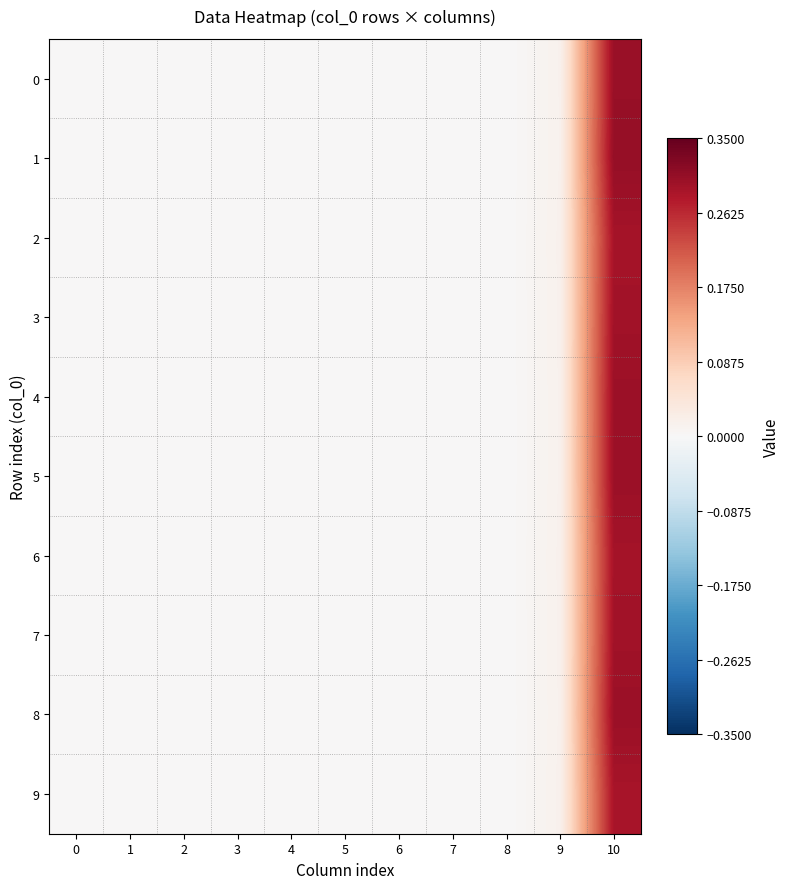

Reading left to right, list all the values displayed in this chart.

0: 0=0.0	1=0.0	2=0.0	3=0.0	4=0.0	5=0.0	6=0.0	7=0.0	8=0.0	9=0.0	10=0.3
1: 0=0.0	1=0.0	2=0.0	3=0.0	4=0.0	5=0.0	6=0.0	7=0.0	8=0.0	9=0.0	10=0.3
2: 0=0.0	1=0.0	2=0.0	3=0.0	4=0.0	5=0.0	6=0.0	7=0.0	8=0.0	9=0.0	10=0.3
3: 0=0.0	1=0.0	2=0.0	3=0.0	4=0.0	5=0.0	6=0.0	7=0.0	8=0.0	9=0.0	10=0.3
4: 0=0.0	1=0.0	2=0.0	3=0.0	4=0.0	5=0.0	6=0.0	7=0.0	8=0.0	9=0.0	10=0.3
5: 0=0.0	1=0.0	2=0.0	3=0.0	4=0.0	5=0.0	6=0.0	7=0.0	8=0.0	9=0.0	10=0.3
6: 0=0.0	1=0.0	2=0.0	3=0.0	4=0.0	5=0.0	6=0.0	7=0.0	8=0.0	9=0.0	10=0.3
7: 0=0.0	1=0.0	2=0.0	3=0.0	4=0.0	5=0.0	6=0.0	7=0.0	8=0.0	9=0.0	10=0.3
8: 0=0.0	1=0.0	2=0.0	3=0.0	4=0.0	5=0.0	6=0.0	7=0.0	8=0.0	9=0.0	10=0.3
9: 0=0.0	1=0.0	2=0.0	3=0.0	4=0.0	5=0.0	6=0.0	7=0.0	8=0.0	9=0.0	10=0.3